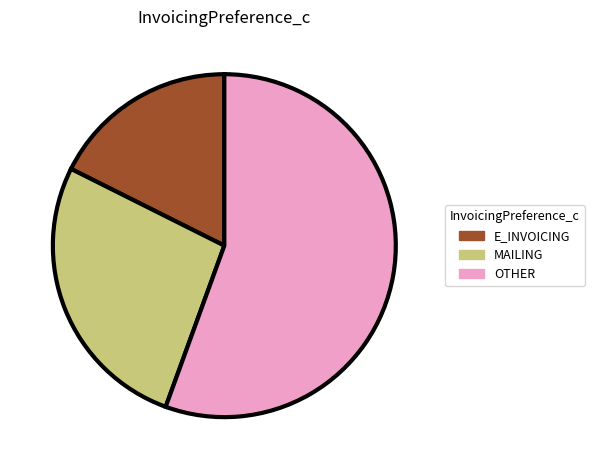

Which category has the smallest portion of the pie?

E_INVOICING